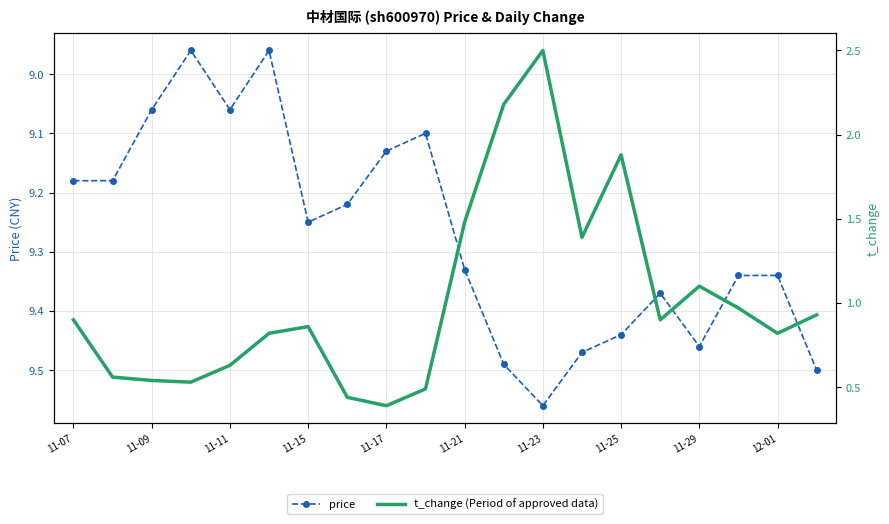

Is the value of price at 11-15 greater than the value of t_change (Period of approved data) at 11-07?

Yes